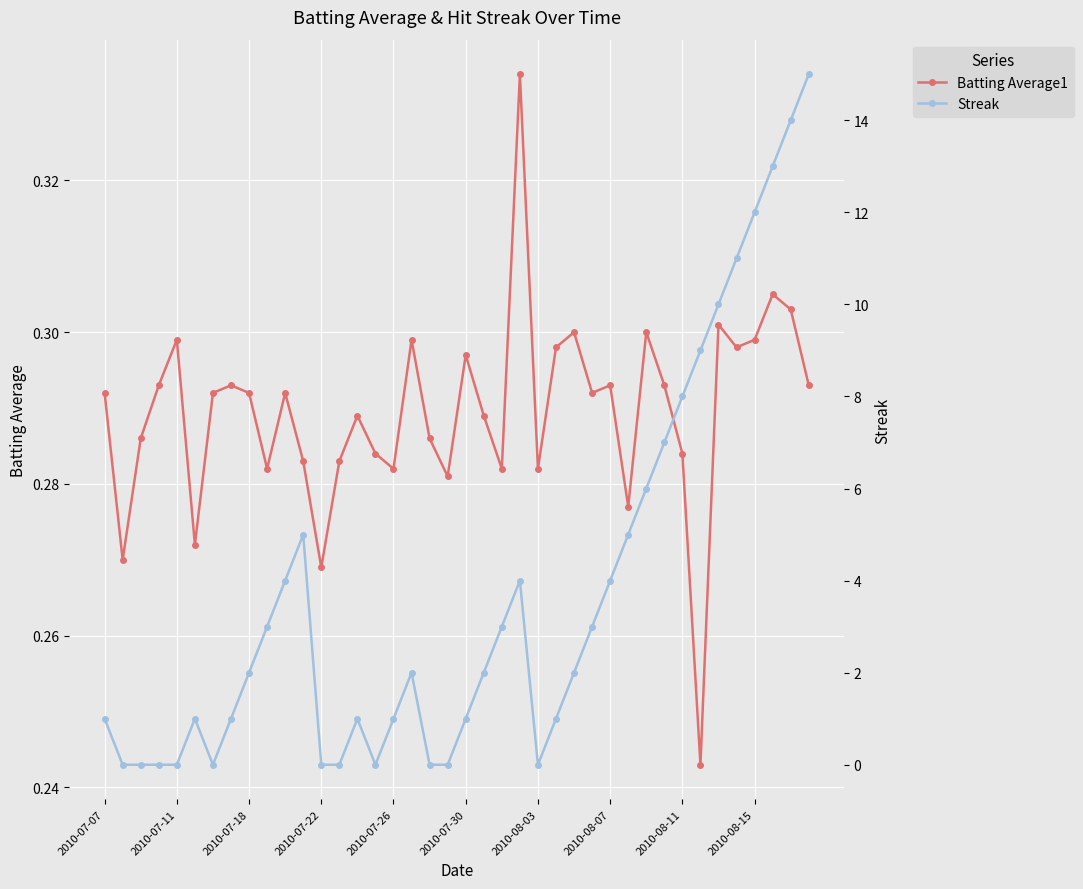

True or false: Batting Average1 has more than 2 interior local peaks.

True